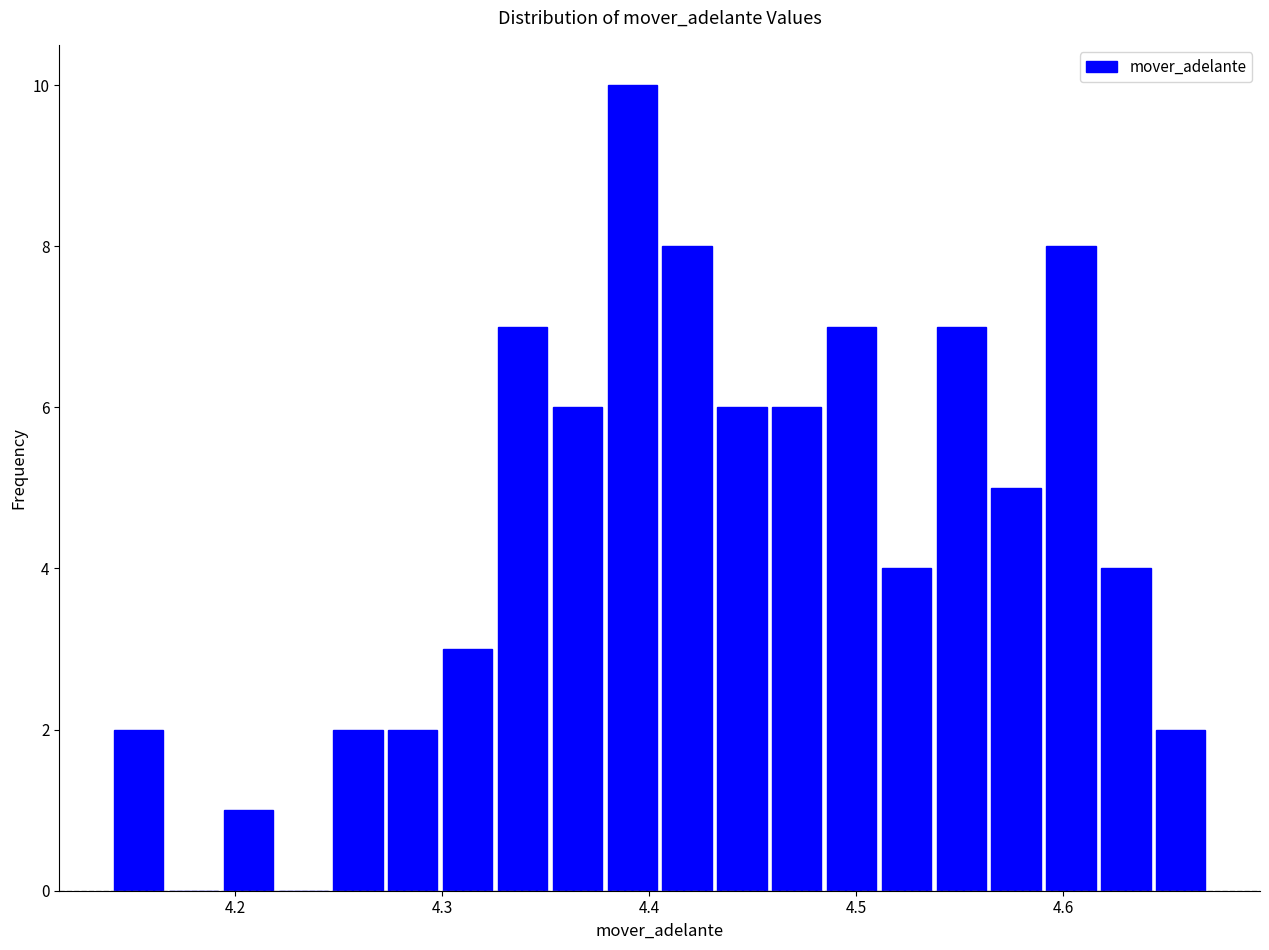

Around what value on the x-axis is the tallest bar? Give the approximate position of its centre, as read against the axis.

4.39